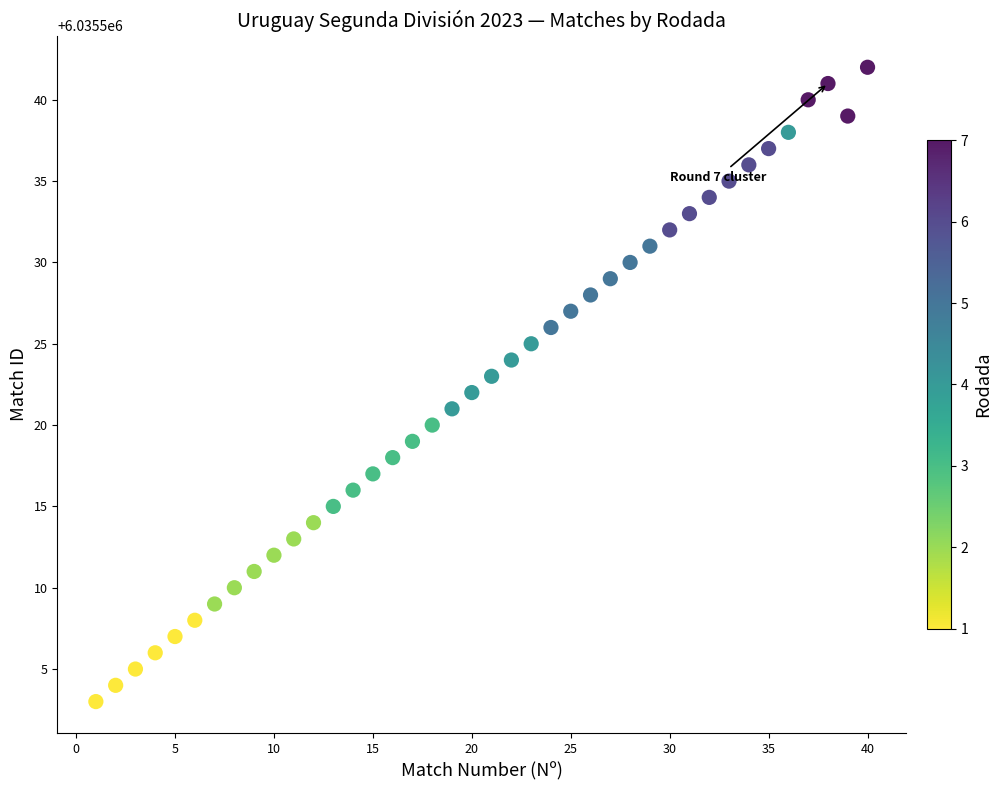

What is the range of X values (max minus min)?

39